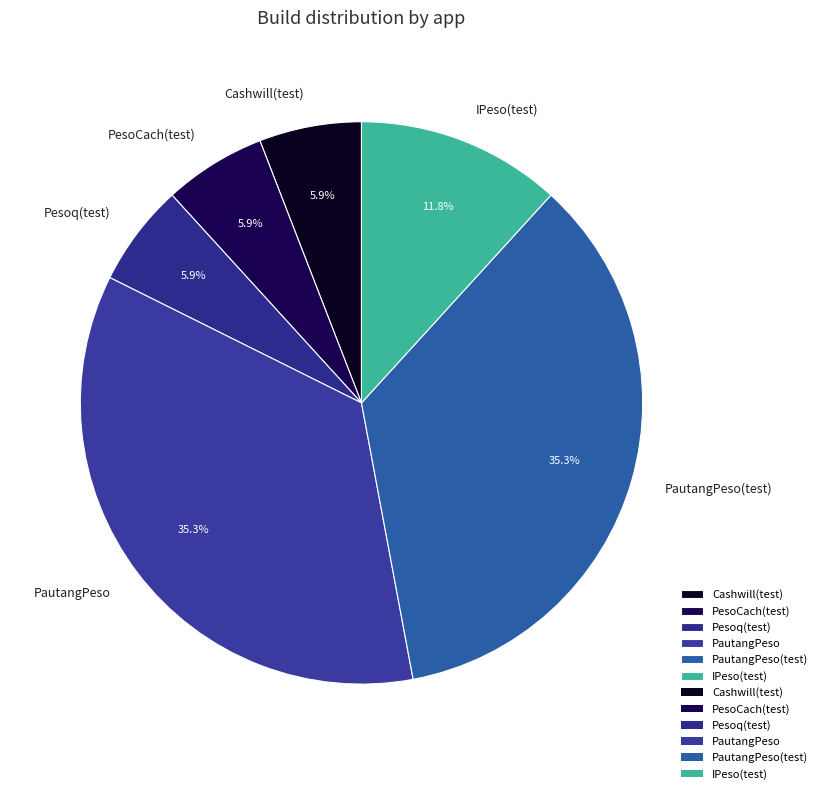

What percentage is the Pesoq(test) slice, to the nearest percent?

6%